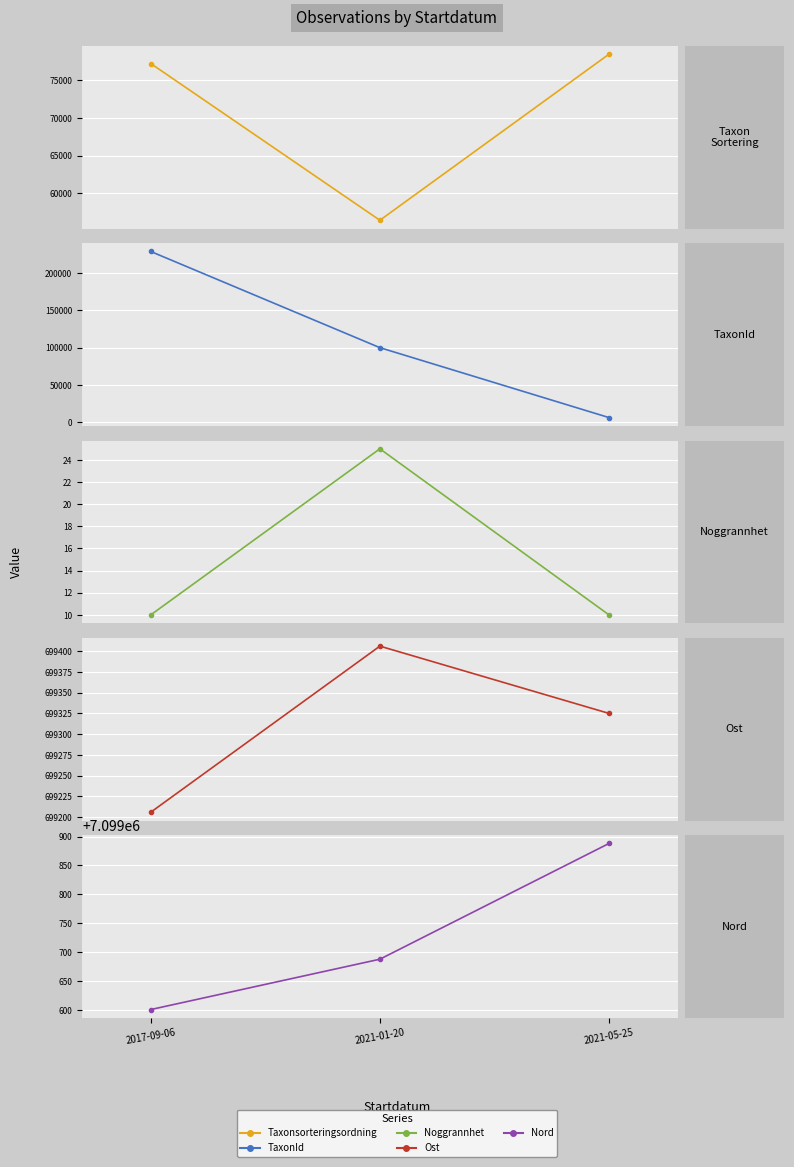

Which category has the highest value across all series?

2021-05-25